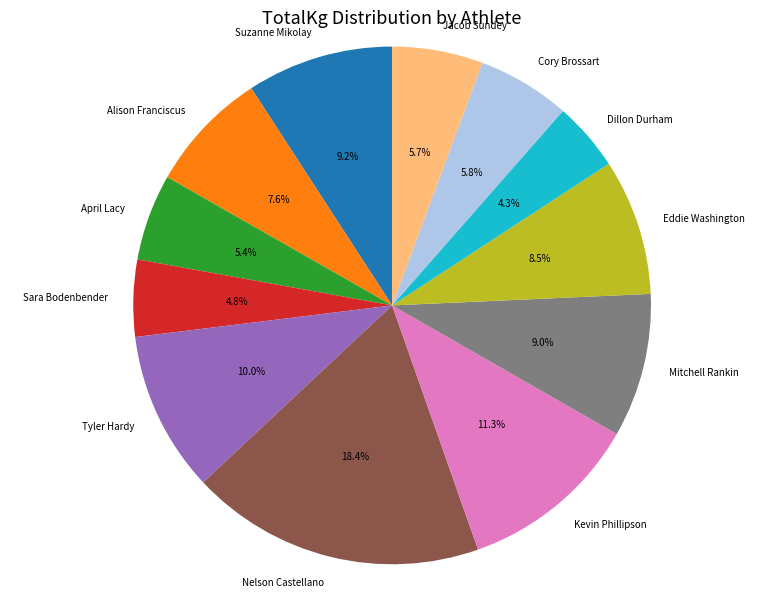

Between Alison Franciscus and Jacob Sundey, which is larger?

Alison Franciscus